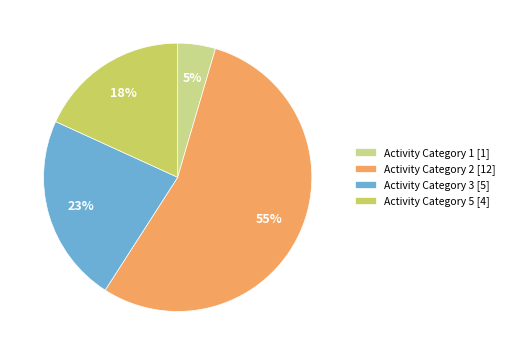

To the nearest percent, what percentage of the pie is Activity Category 3?

23%